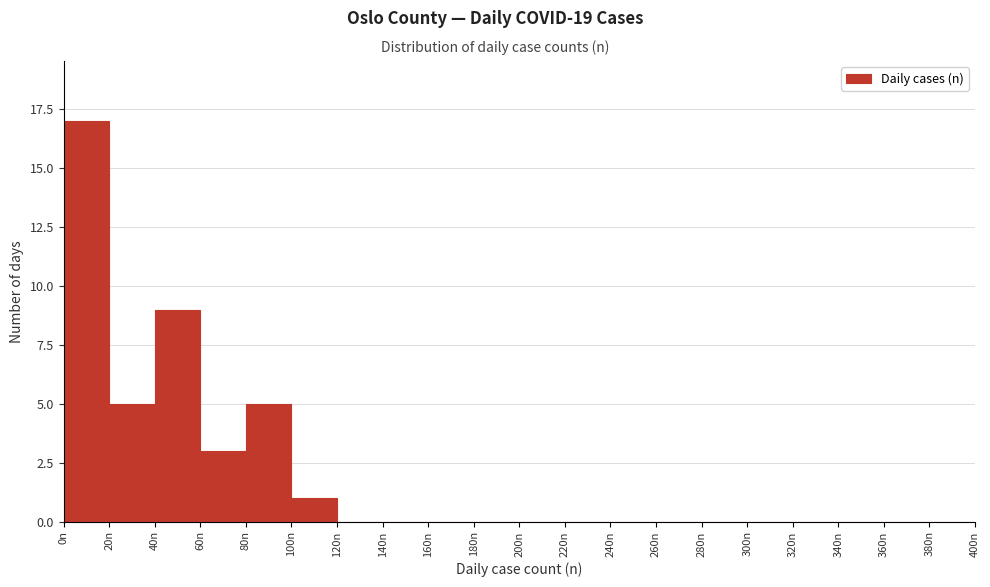

What is the height of the bar covering 100 to 120 on the x-axis? The values are not printed on the chart, so give them approximately, as read against the axis.

1